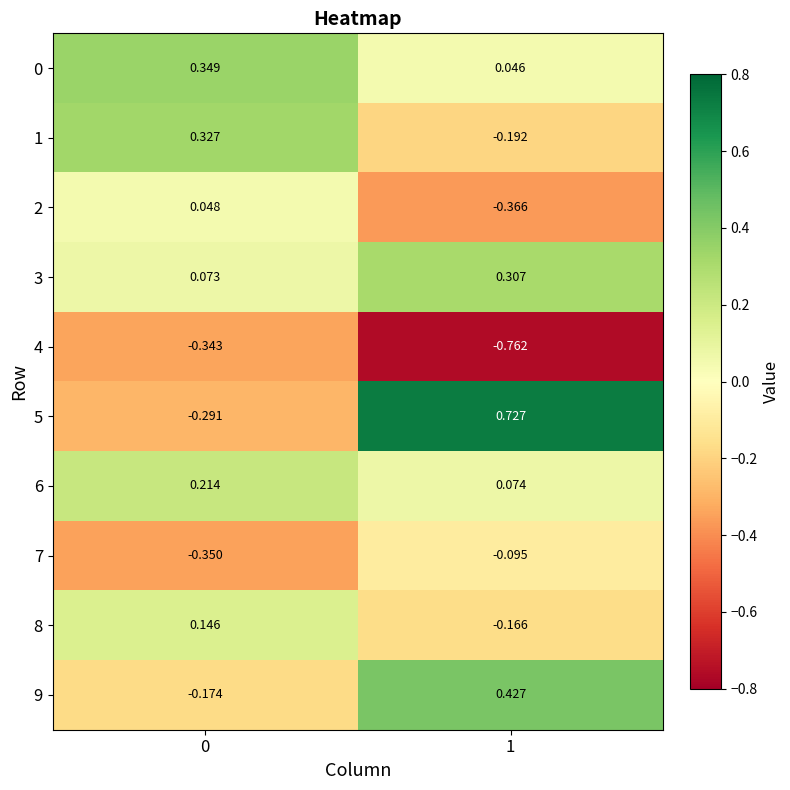

Is the value of 6 at 0 greater than the value of 2 at 0?

Yes